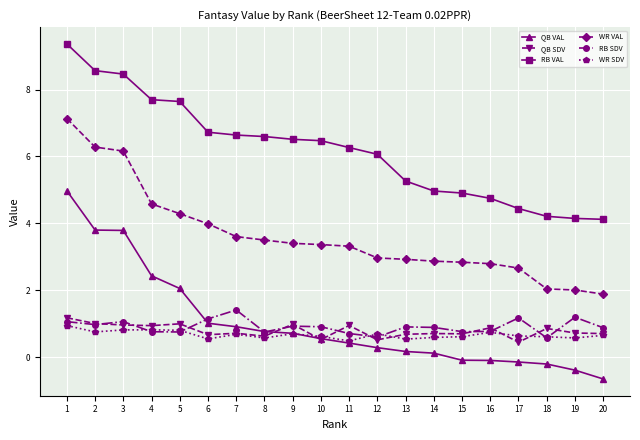

Rank the series by their maximum value, from lowest to highest.

WR SDV, QB SDV, RB SDV, QB VAL, WR VAL, RB VAL